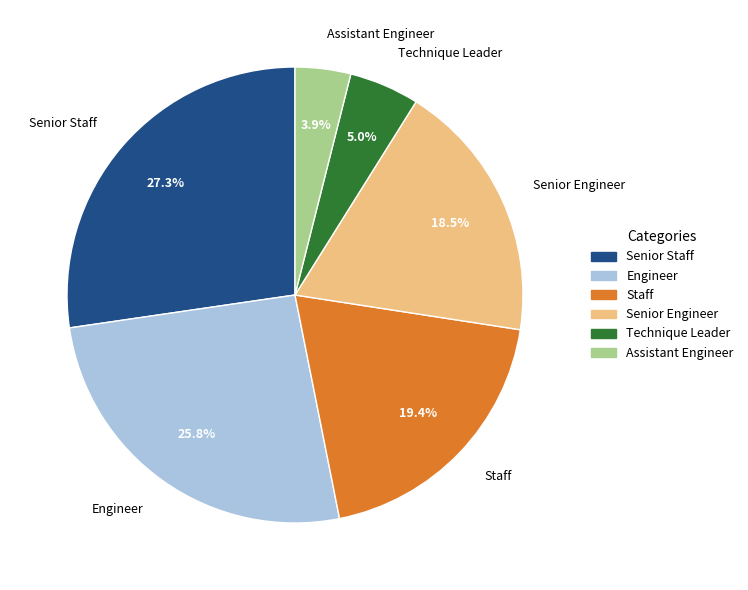

What percentage do Engineer and Technique Leader together represent?

30.8%